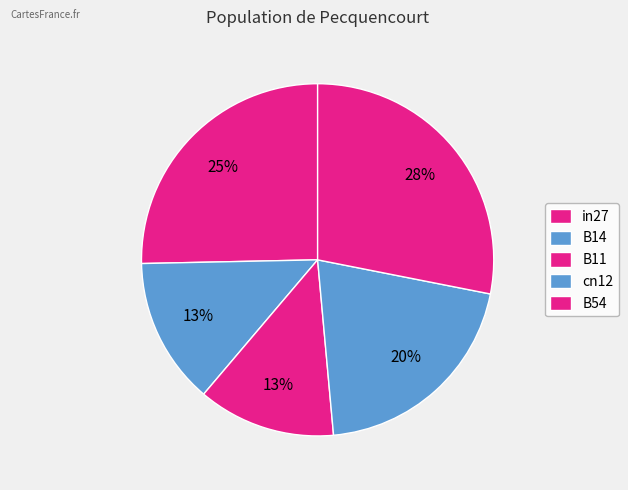

How many slices are in this pie chart?

5